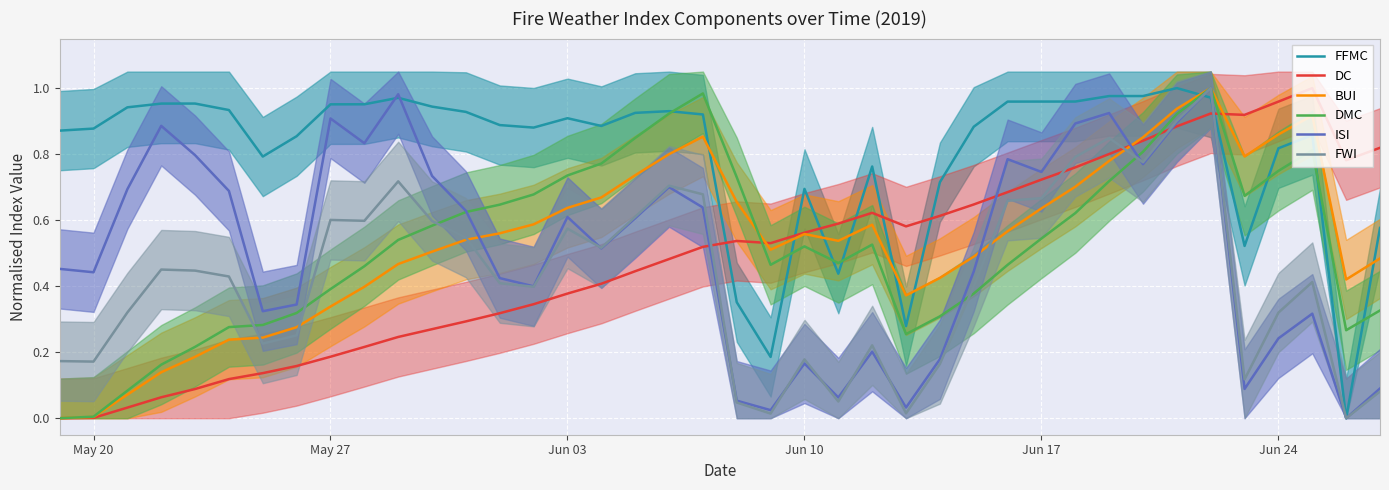

What position from the right is Jun 03?

25